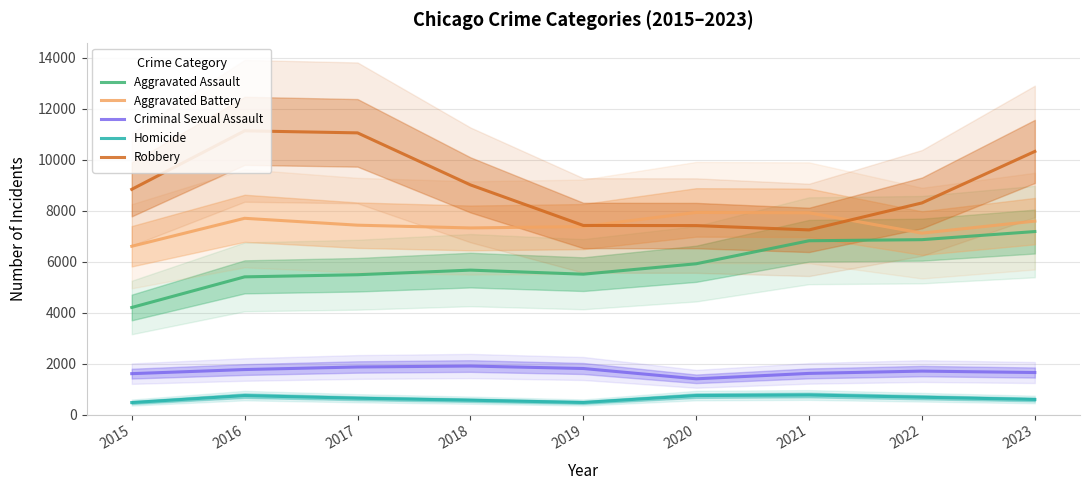

True or false: Aggravated Assault has a value of 6860 at 2022.

True